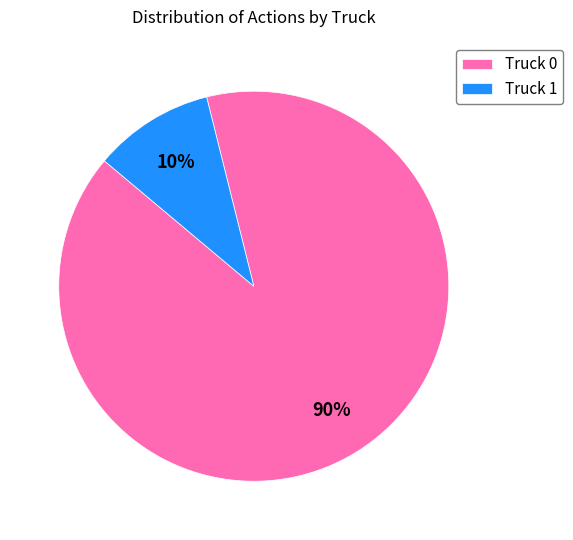

To the nearest percent, what is the difference between the largest and smallest slice percentages?

80%